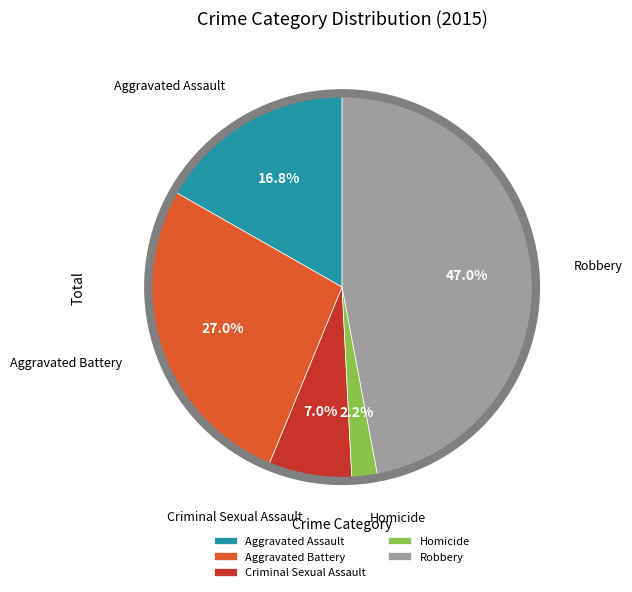

To the nearest percent, what portion does Aggravated Assault represent?

17%